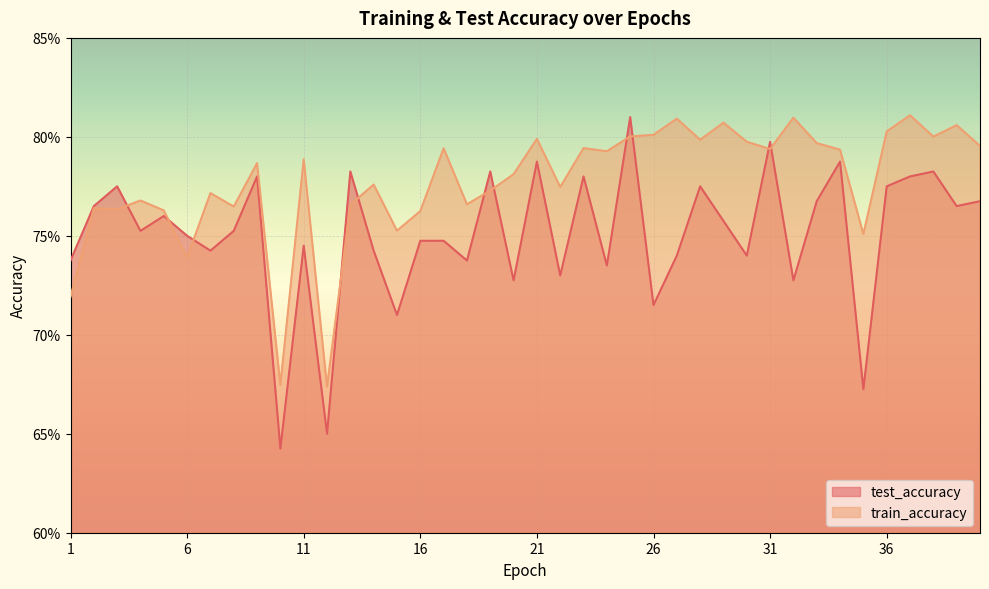

Reading right to left, list all the values displayed in this chart.

test_accuracy: 0.8	0.8	0.8	0.8	0.8	0.7	0.8	0.8	0.7	0.8	0.7	0.8	0.8	0.7	0.7	0.8	0.7	0.8	0.7	0.8	0.7	0.8	0.7	0.7	0.7	0.7	0.7	0.8	0.7	0.7	0.6	0.8	0.8	0.7	0.8	0.8	0.8	0.8	0.8	0.7
train_accuracy: 0.8	0.8	0.8	0.8	0.8	0.8	0.8	0.8	0.8	0.8	0.8	0.8	0.8	0.8	0.8	0.8	0.8	0.8	0.8	0.8	0.8	0.8	0.8	0.8	0.8	0.8	0.8	0.8	0.7	0.8	0.7	0.8	0.8	0.8	0.7	0.8	0.8	0.8	0.8	0.7